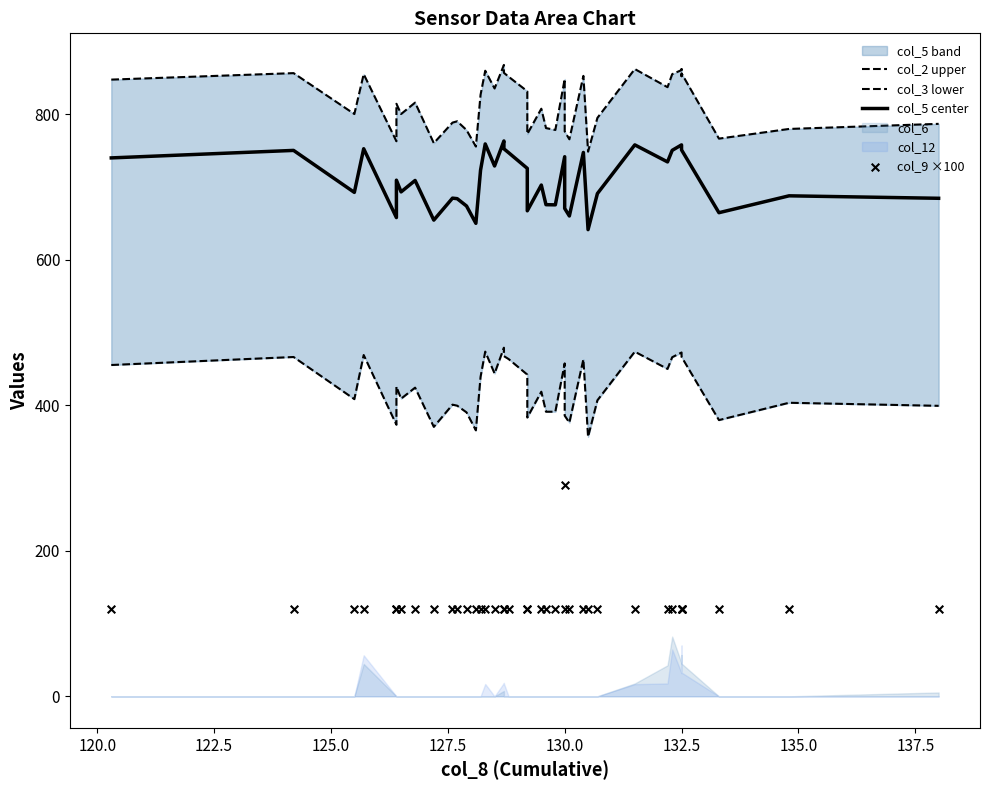

Which series has the largest total across all categories?

col_2 upper